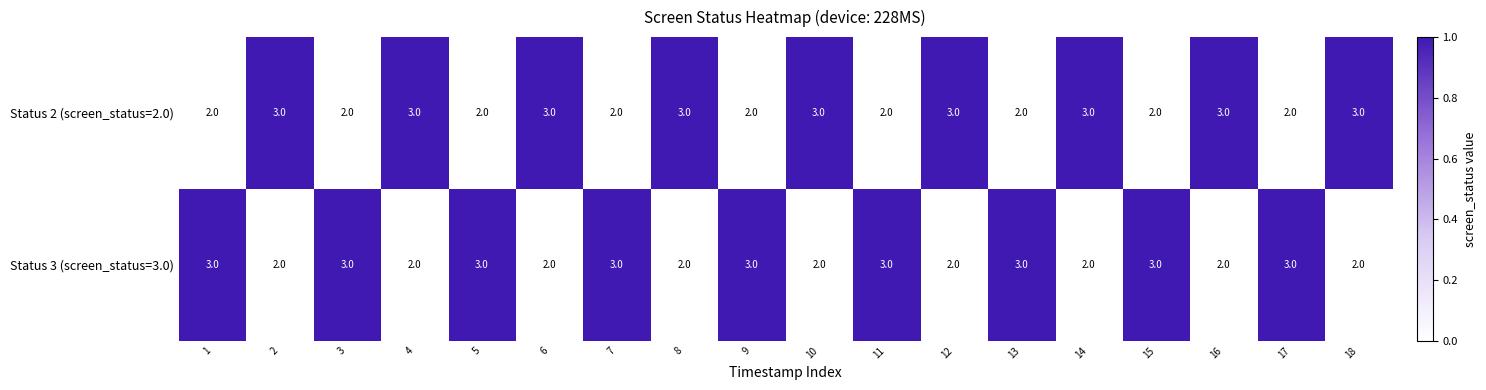

What is the sum of the Status 3 (screen_status=3.0) values at 17 and 11?

6